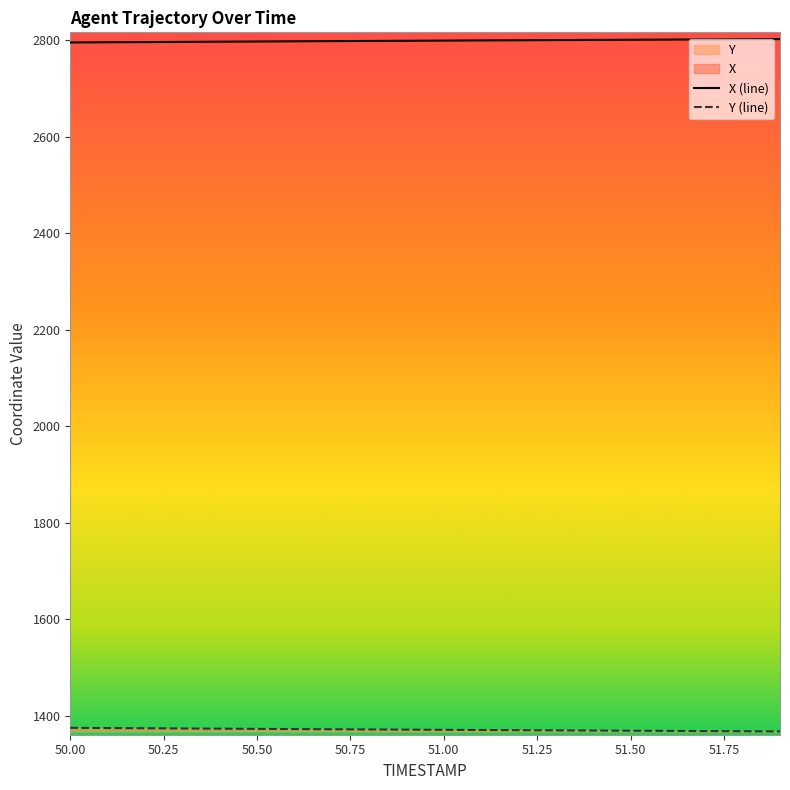

True or false: X (line) and Y (line) cross at least once.

False